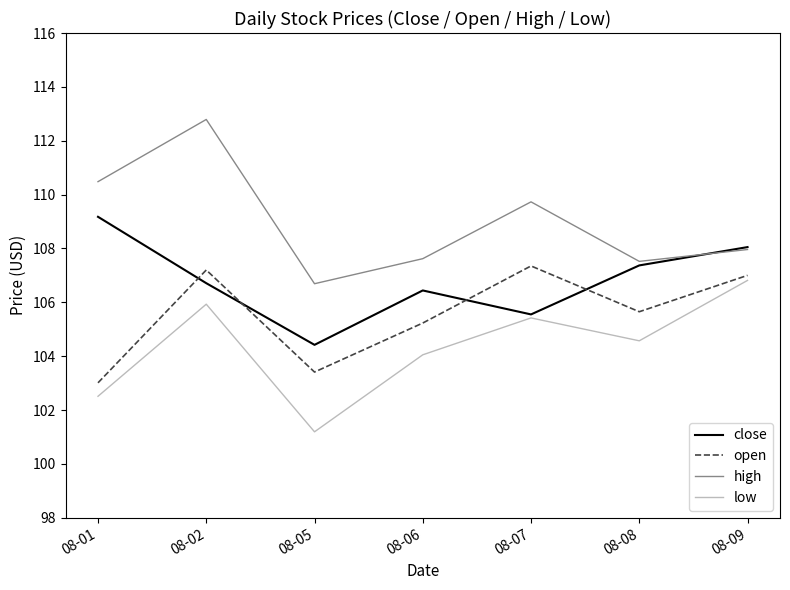

What are all the series names shown in the legend?

close, open, high, low